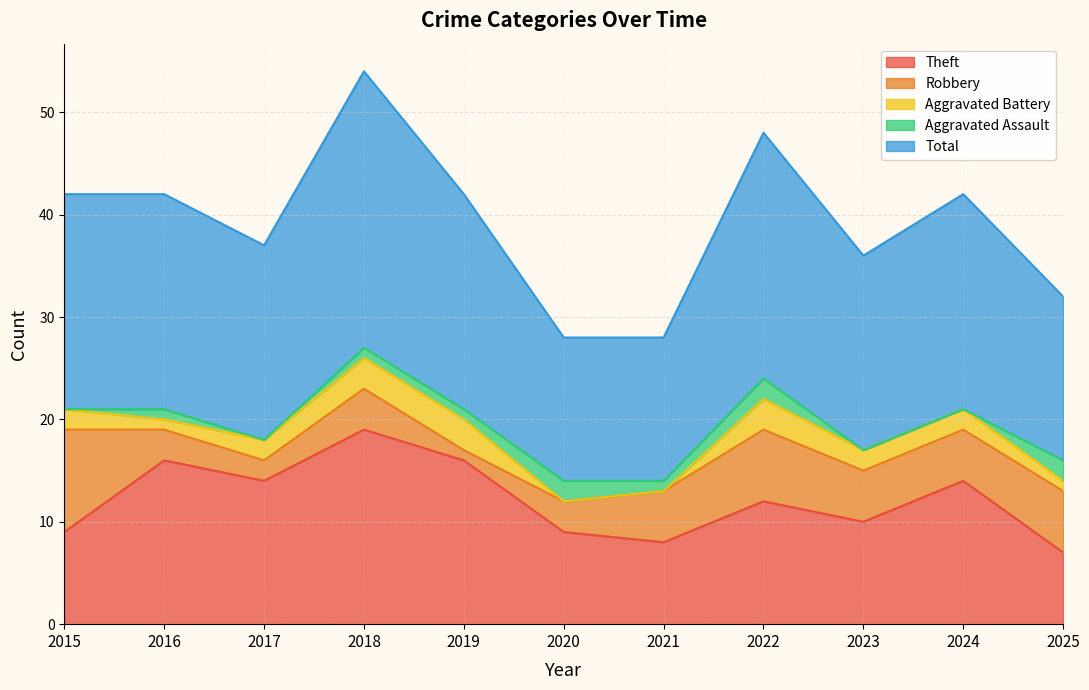

Where is Robbery nearest to the value 5?

2021